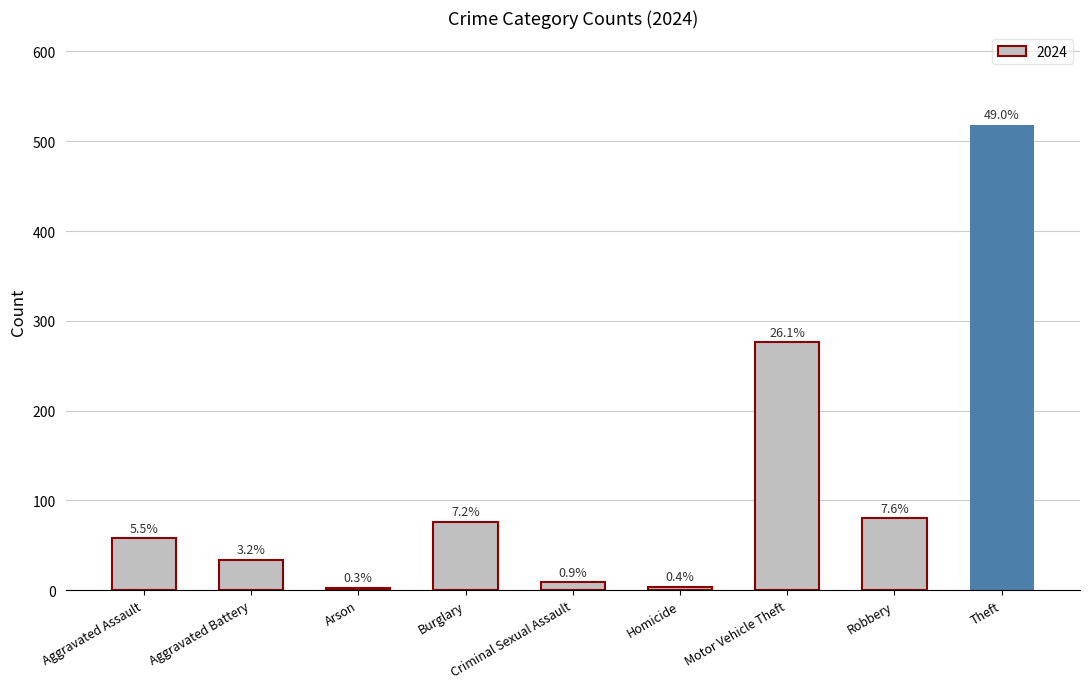

How many bars are there in total?

9